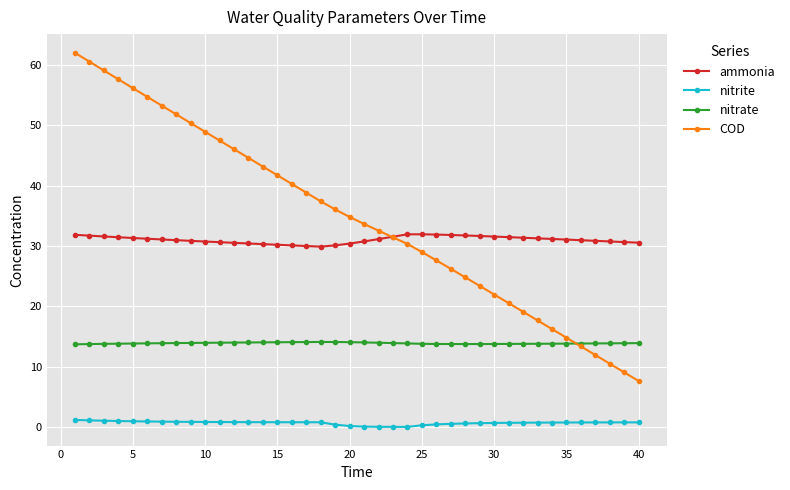

What is the value of the COD point at the 2nd from the left?

60.6